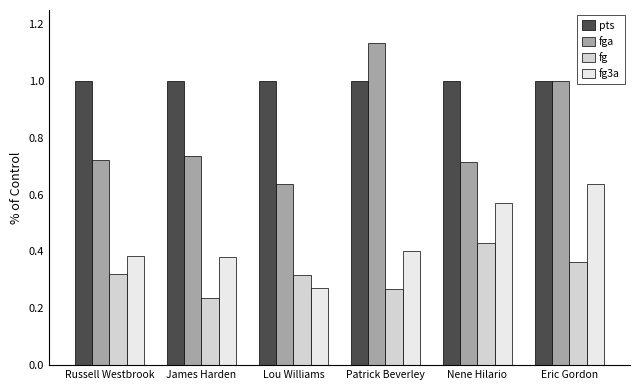

Does the chart contain stacked bars?

No